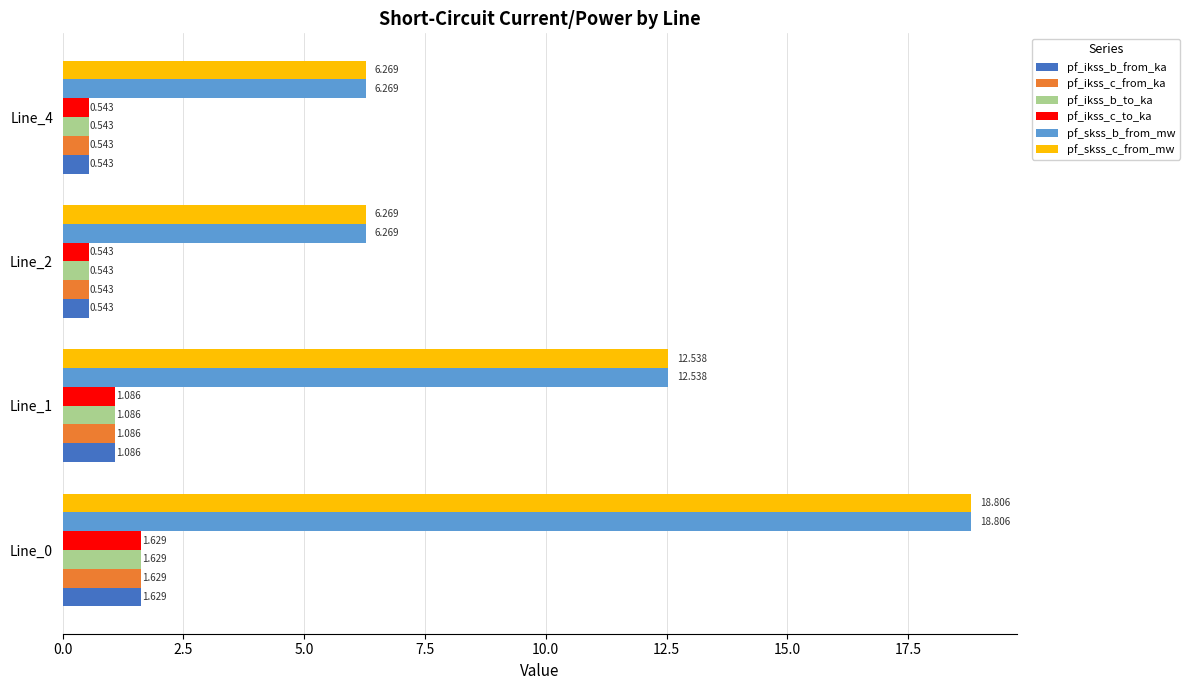

Is the value of pf_ikss_b_from_ka at Line_0 greater than the value of pf_skss_c_from_mw at Line_4?

No